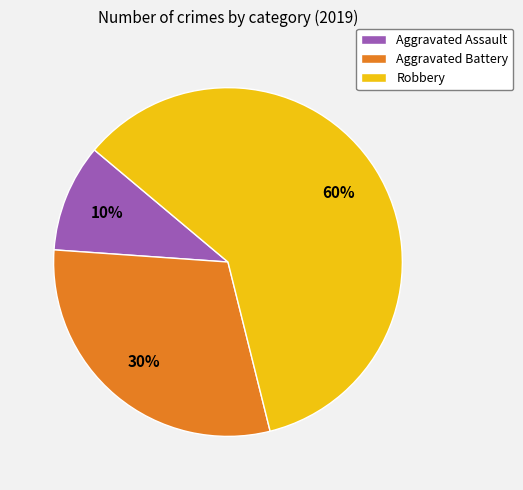

The Aggravated Assault slice represents 5% of the pie. True or false?

False